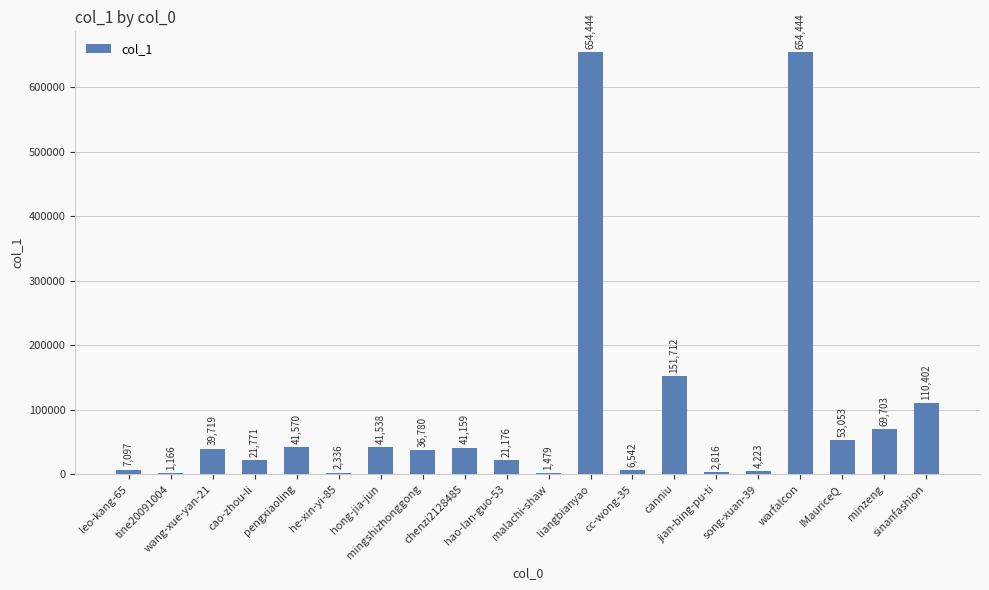

What is the sum of all values?

1963130